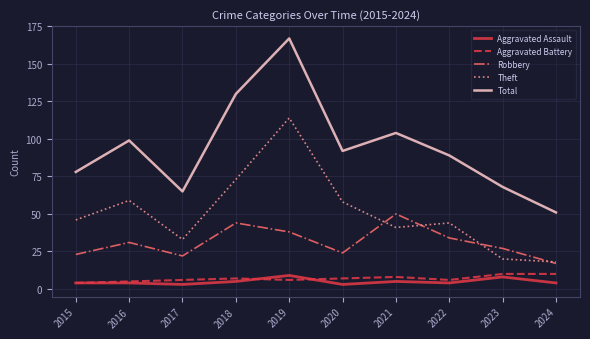

What are all the series names shown in the legend?

Aggravated Assault, Aggravated Battery, Robbery, Theft, Total